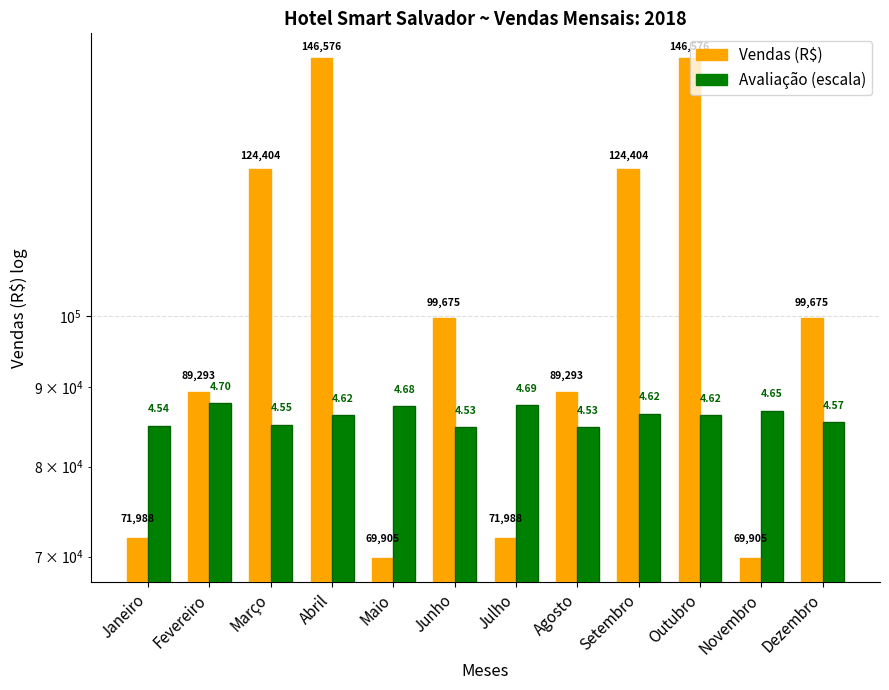

Reading right to left, what are all the values shown in this chart?

Vendas (R$): 99675.0	69905.0	146576.0	124404.0	89293.0	71988.0	99675.0	69905.0	146576.0	124404.0	89293.0	71988.0
Avaliação (escala): 85450.7	86919.5	86362.3	86542.2	84827.0	87678.3	84827.0	87523.1	86362.3	85138.8	87945.6	85005.2